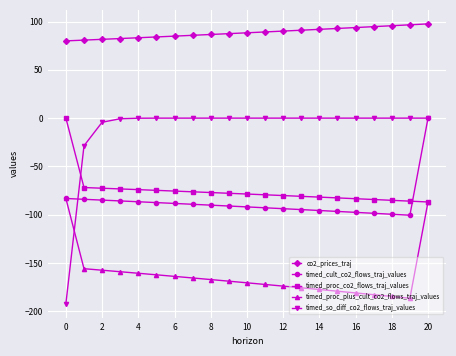

What is the value of the timed_proc_co2_flows_traj_values point at the 10th from the left?

-77.8